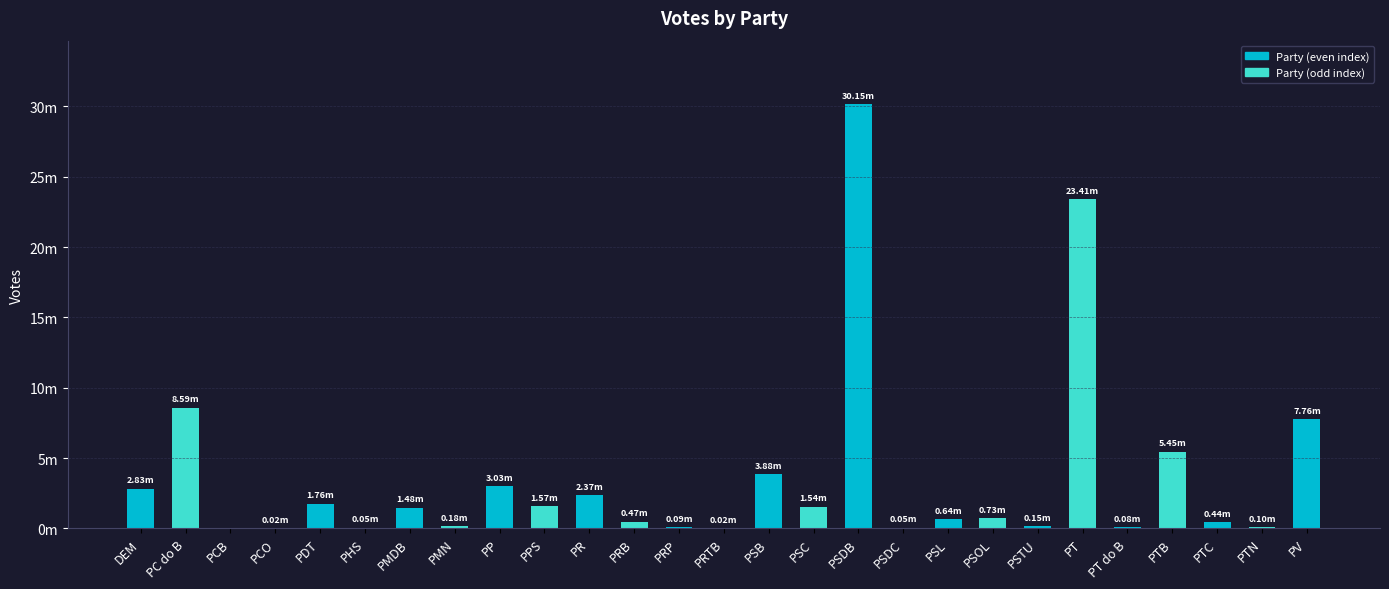

Rank the categories by value from highest to lowest.

PSDB, PT, PC do B, PV, PTB, PSB, PP, DEM, PR, PDT, PPS, PSC, PMDB, PSOL, PSL, PRB, PTC, PMN, PSTU, PTN, PRP, PT do B, PHS, PSDC, PRTB, PCO, PCB